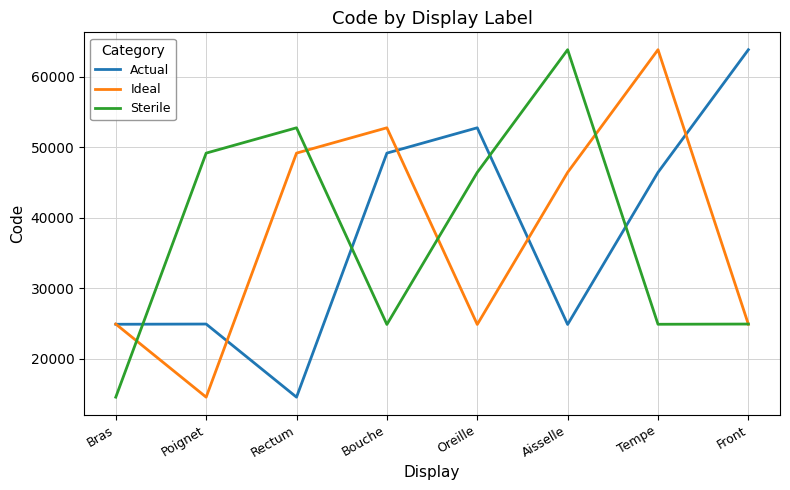

How many values in the Actual series are below 46450?

4